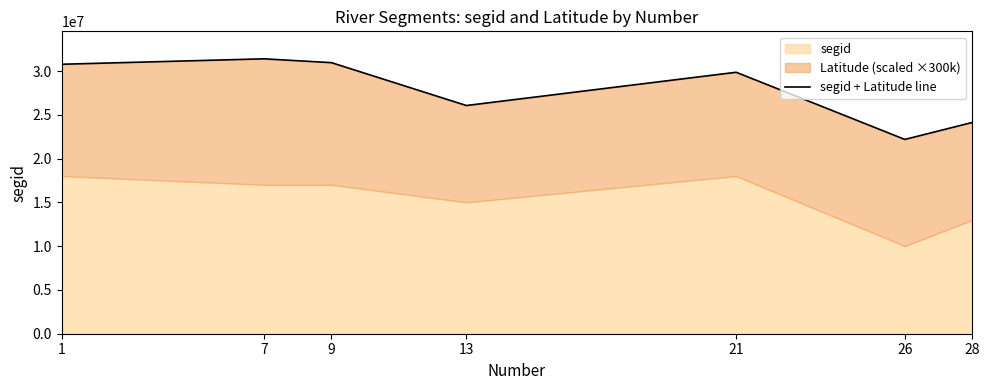

Approximately how many times larger is the value at 7 compared to 21?

1.1